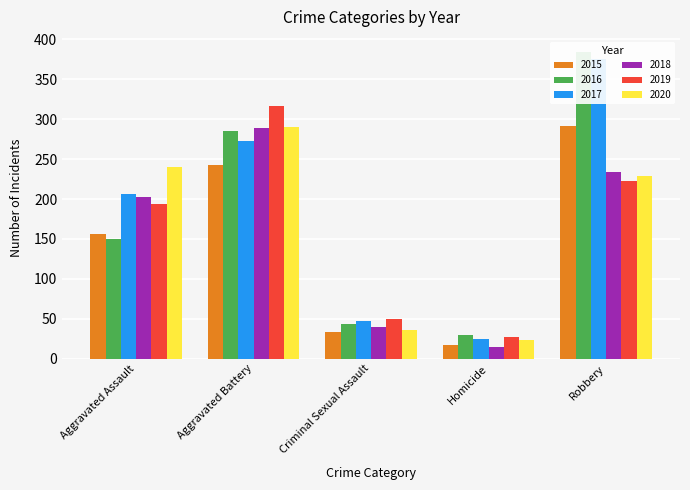

What position from the right is Homicide?

2